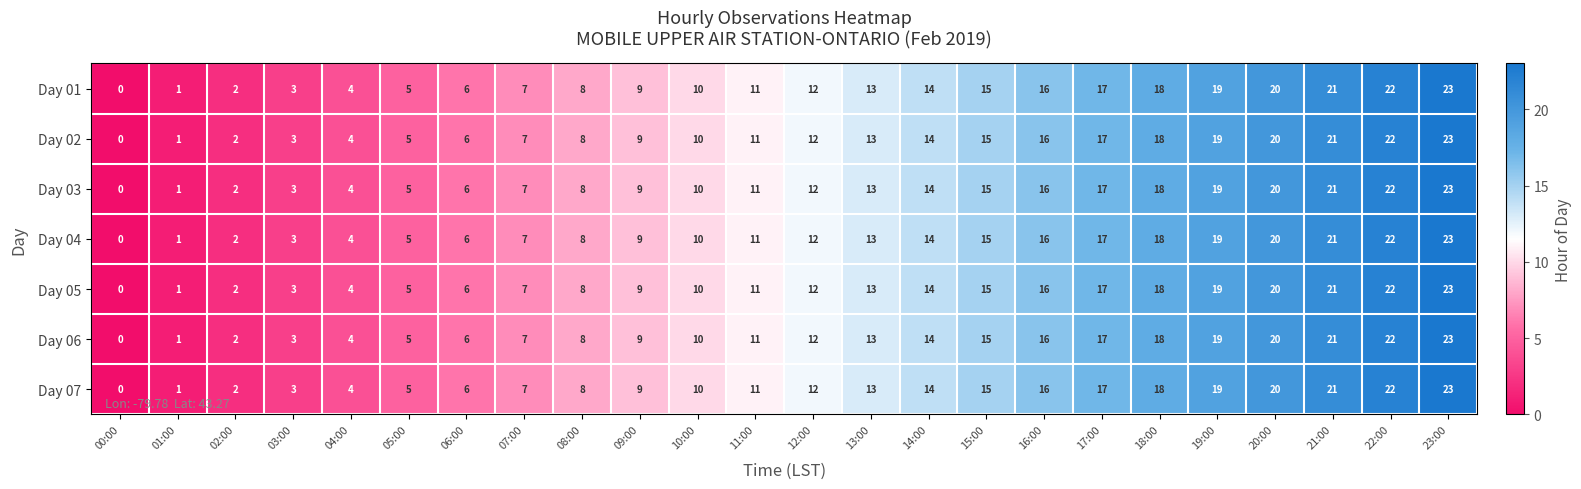

List the labels in order of Day 03 value, largest first.

23:00, 22:00, 21:00, 20:00, 19:00, 18:00, 17:00, 16:00, 15:00, 14:00, 13:00, 12:00, 11:00, 10:00, 09:00, 08:00, 07:00, 06:00, 05:00, 04:00, 03:00, 02:00, 01:00, 00:00